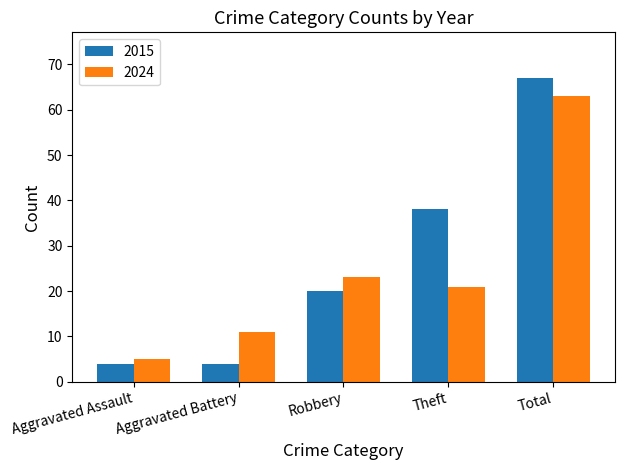

Where is 2024 nearest to the value 34?

Robbery